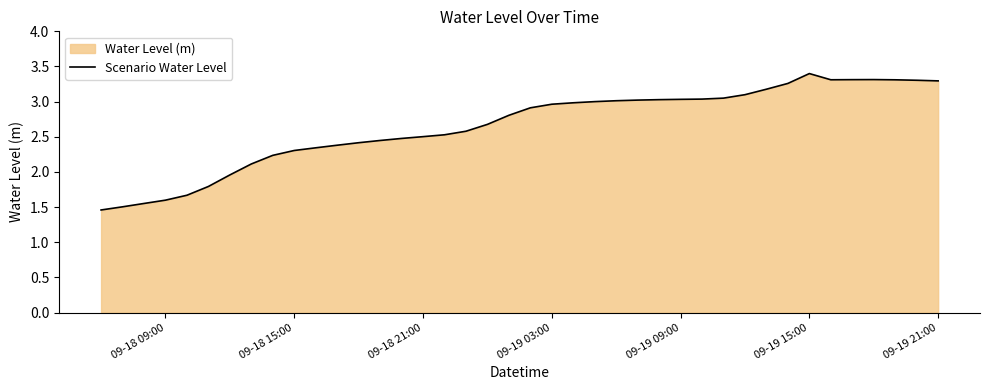

The value at 09-19 21:00 is 5.8. True or false?

False